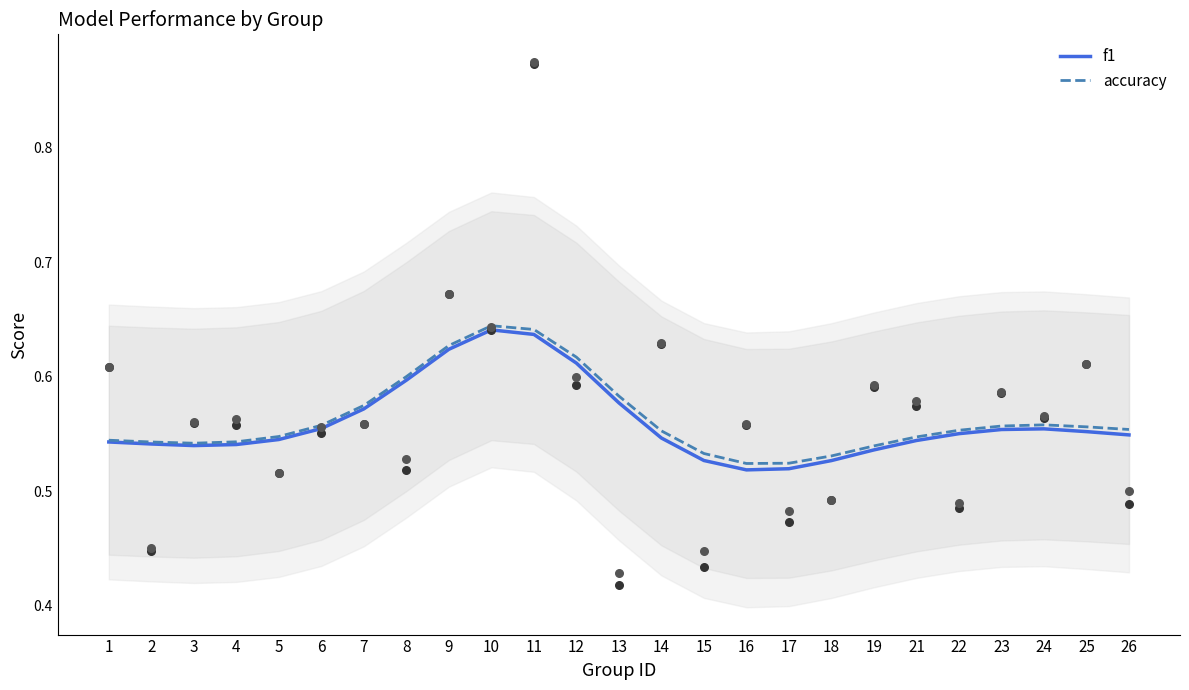

Which series has the largest total across all categories?

accuracy